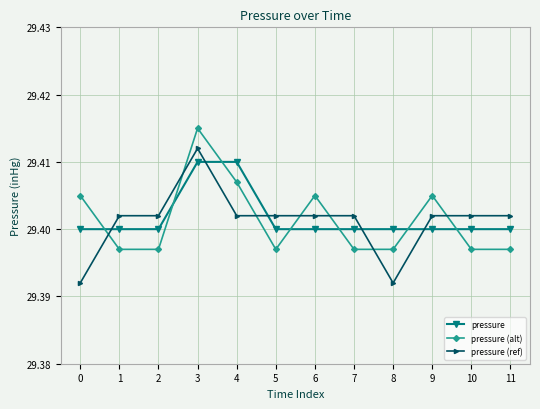

At 4, list the series in order from largest to smallest.

pressure, pressure (alt), pressure (ref)